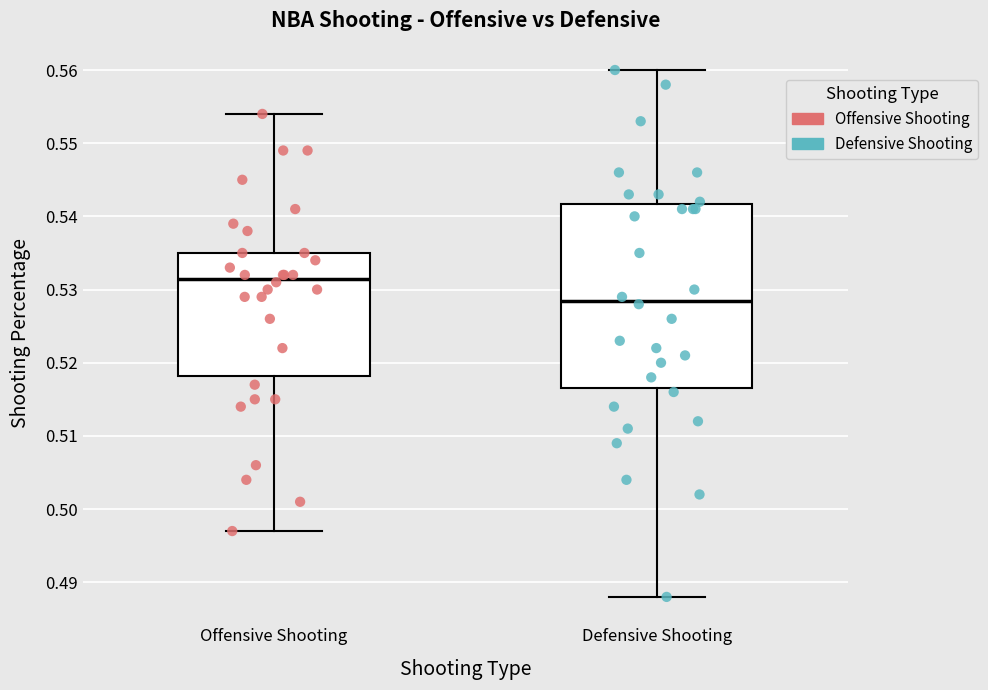

Reading left to right, transcribe this box plot: for each box, give where its median line is, the range the box spans, and where its two whiskers end, as read against the y-axis. The values are not printed on the chart, so give them approximately, as read against the axis.

Offensive Shooting: median 0.532, box 0.518 to 0.535, whiskers 0.497 to 0.554
Defensive Shooting: median 0.529, box 0.517 to 0.542, whiskers 0.488 to 0.560